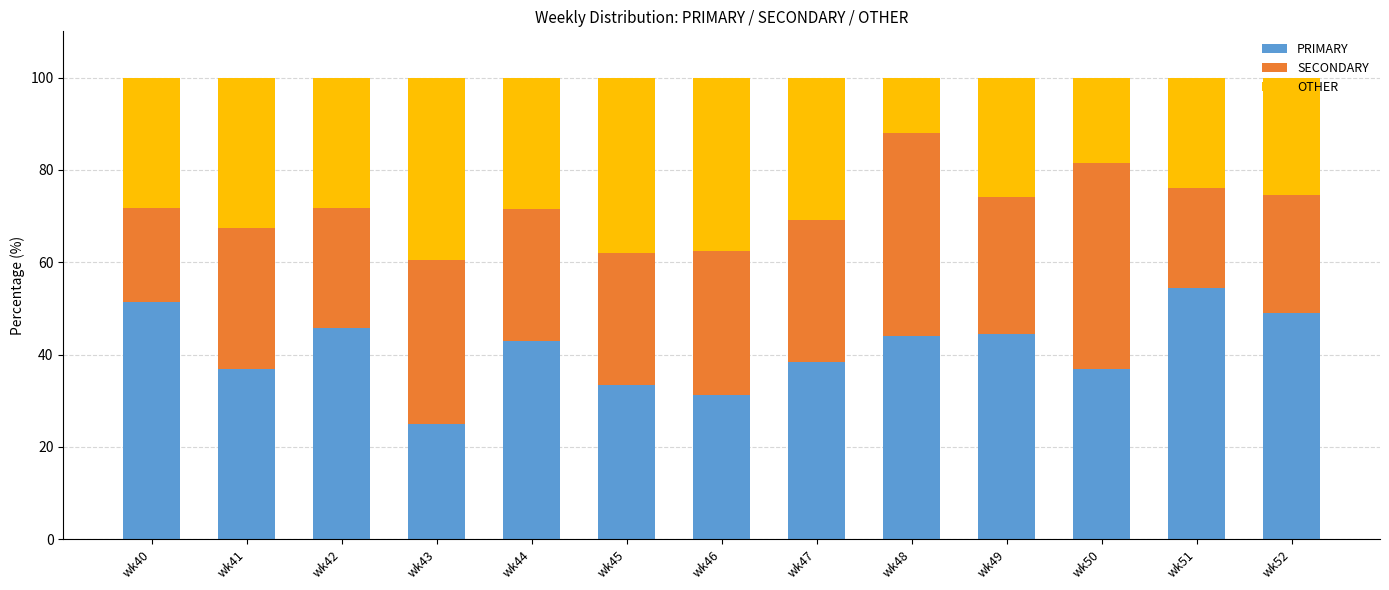

What is the difference between the PRIMARY values at wk48 and wk41?

7.0